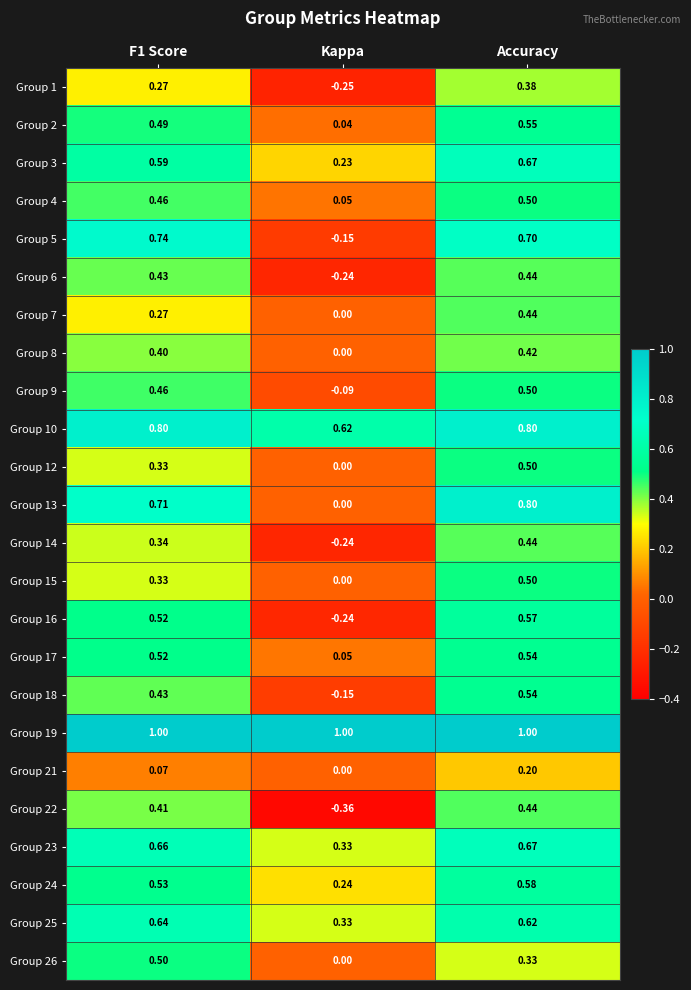

How many negative values does the Group 22 series have?

1